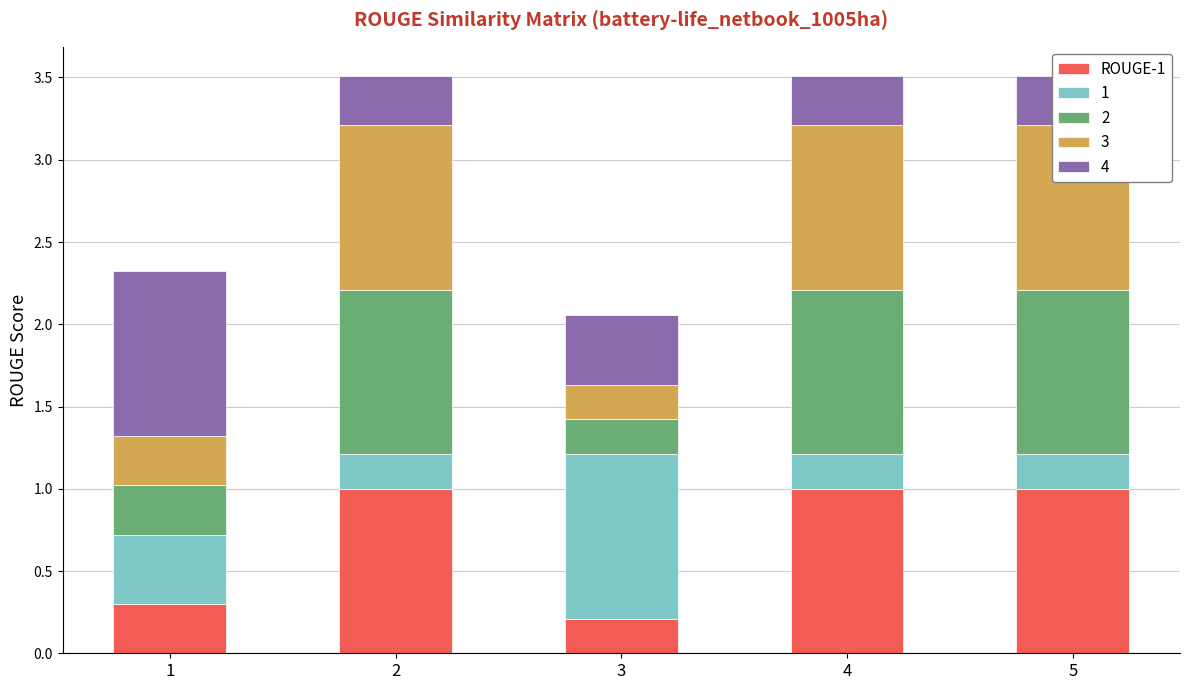

Which has a higher value, 4 or 3?

4